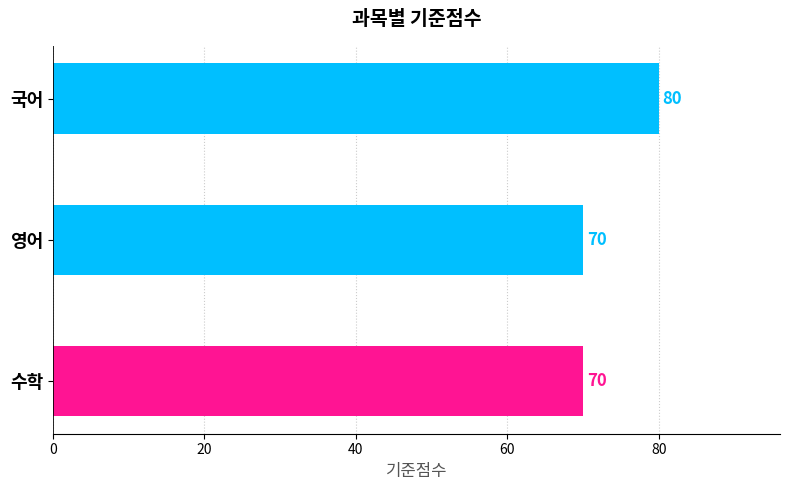

What is the smallest value displayed?

70